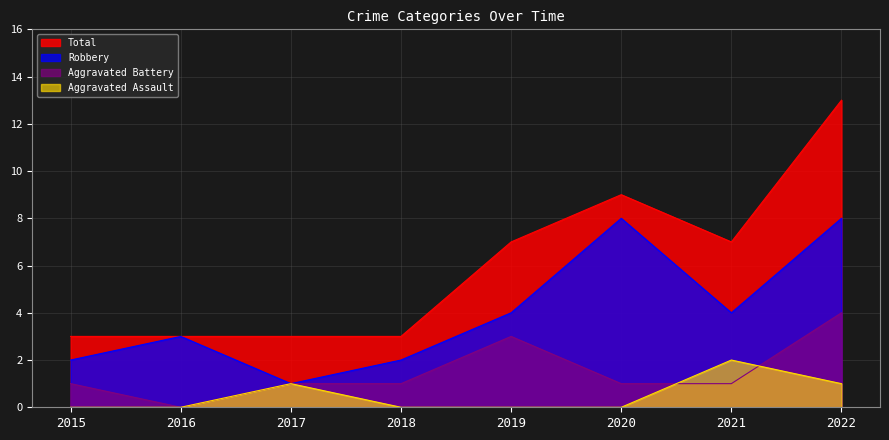

How many lines are shown in the chart?

4